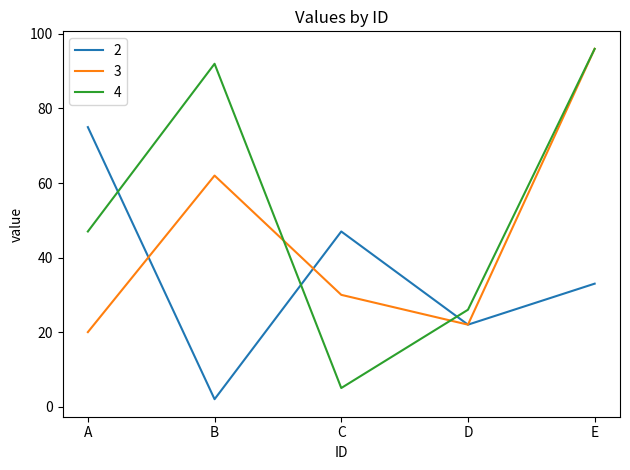

Rank the series by their average value, from lowest to highest.

2, 3, 4